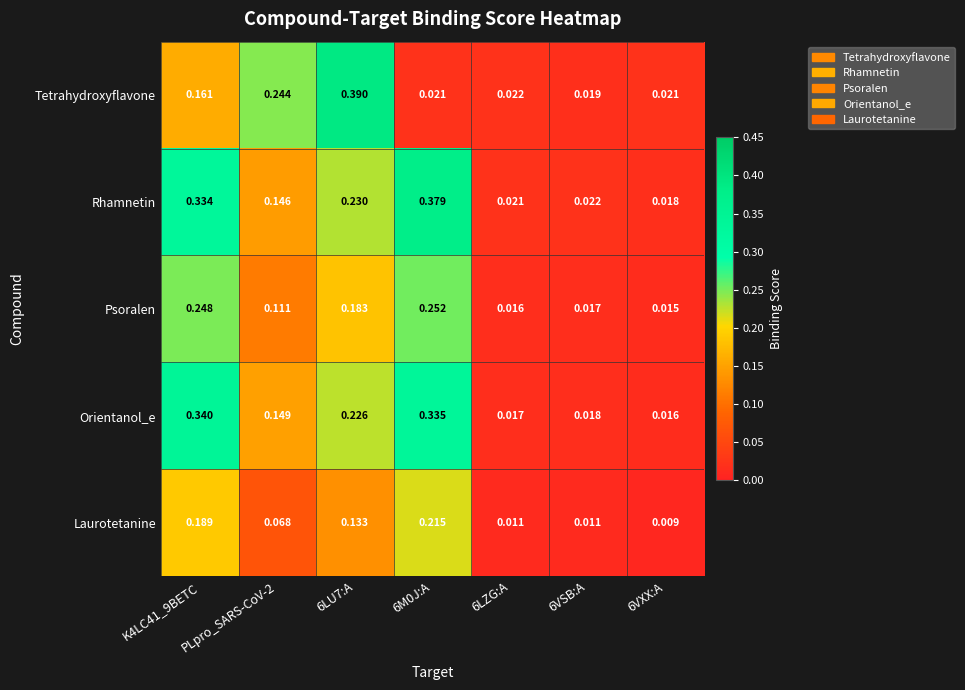

Which series has the largest total across all categories?

Rhamnetin